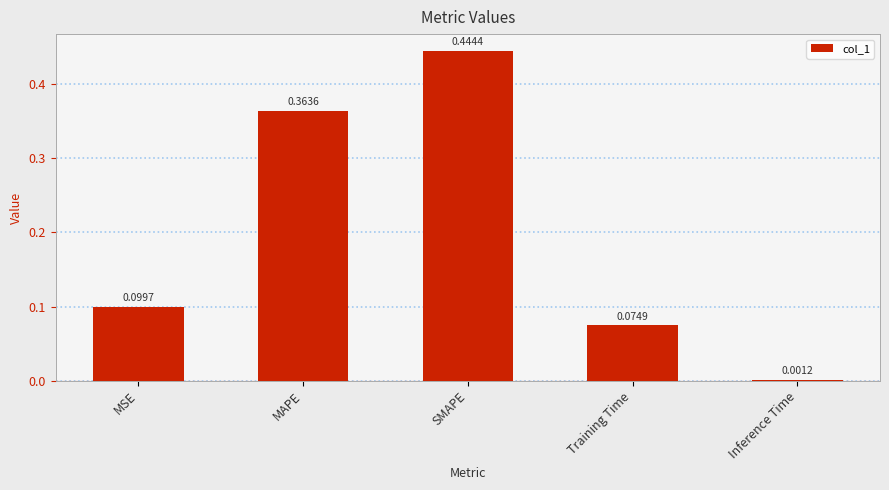

Where is the data nearest to the value 0?

Inference Time